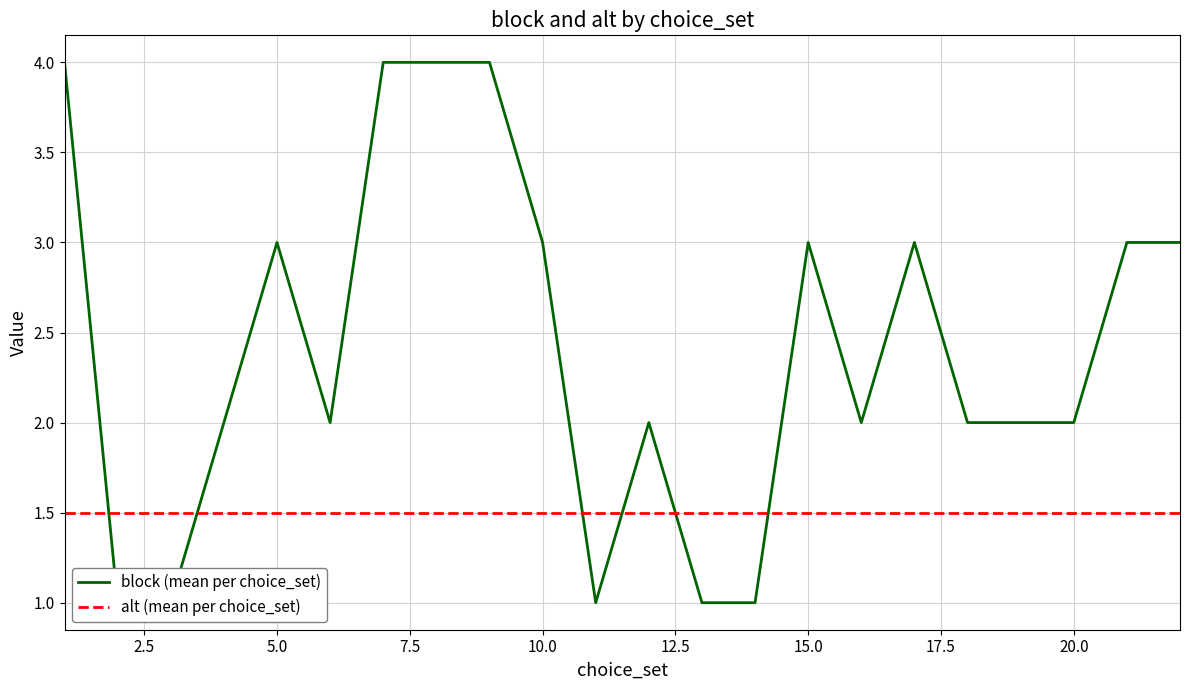

Reading right to left, list all the values displayed in this chart.

block (mean per choice_set): 3.0	3.0	2.0	2.0	2.0	3.0	2.0	3.0	1.0	1.0	2.0	1.0	3.0	4.0	4.0	4.0	2.0	3.0	2.0	1.0	1.0	4.0
alt (mean per choice_set): 1.5	1.5	1.5	1.5	1.5	1.5	1.5	1.5	1.5	1.5	1.5	1.5	1.5	1.5	1.5	1.5	1.5	1.5	1.5	1.5	1.5	1.5